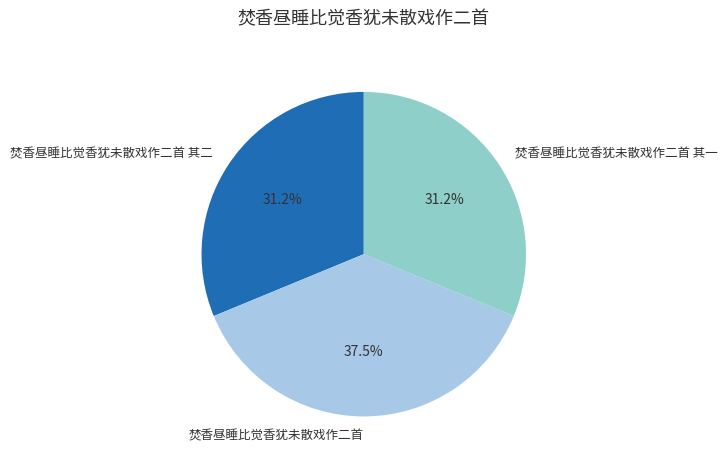

Which category has the biggest portion of the pie?

焚香昼睡比觉香犹未散戏作二首